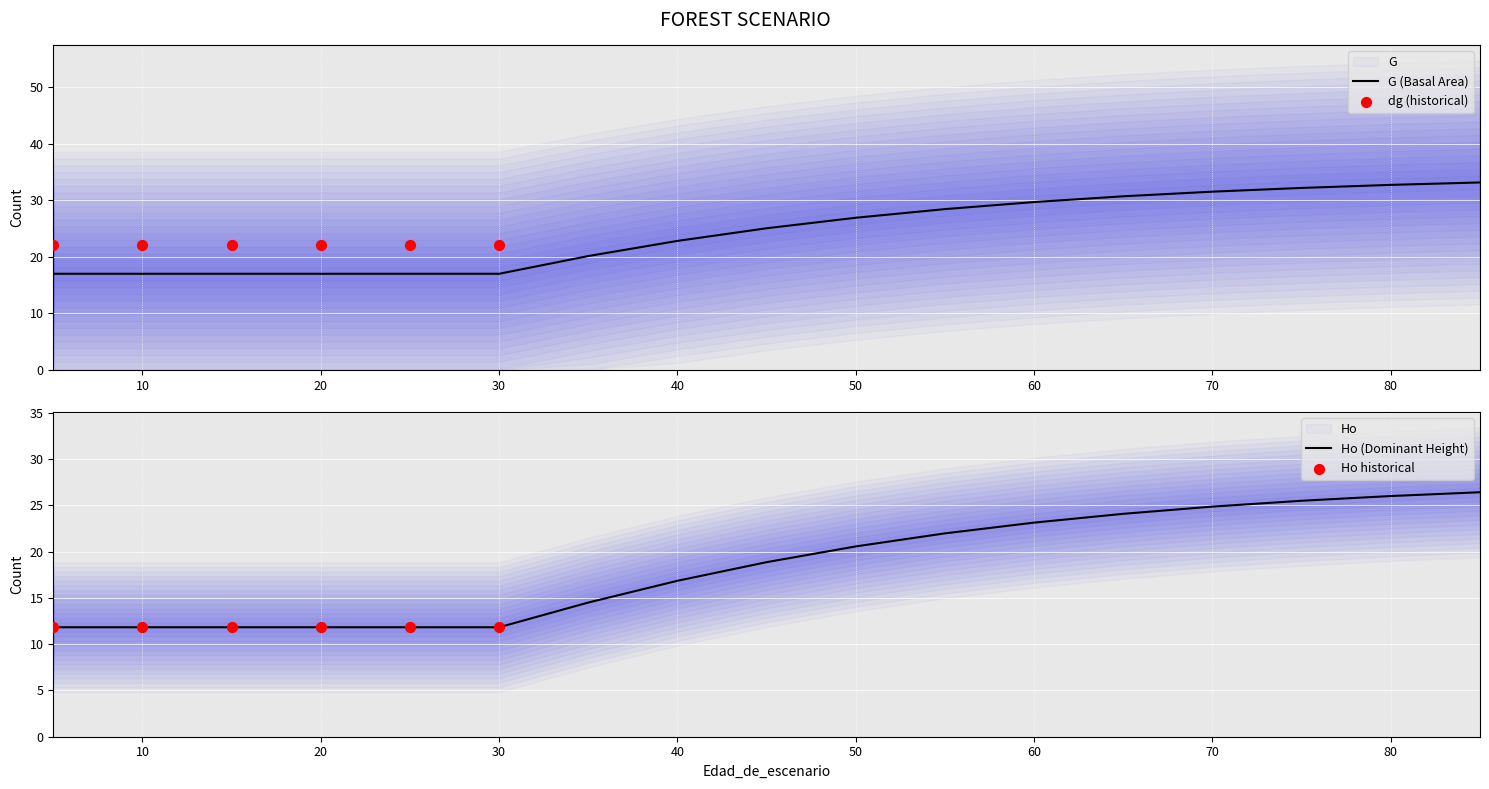

Which series has the largest Y range (max minus min)?

G